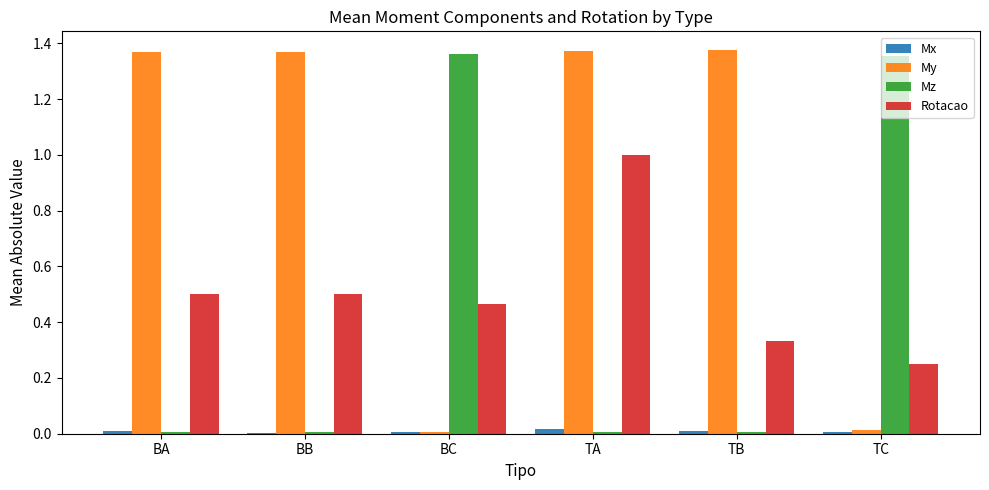

Between BB and TA, which series saw the biggest shift?

Rotacao